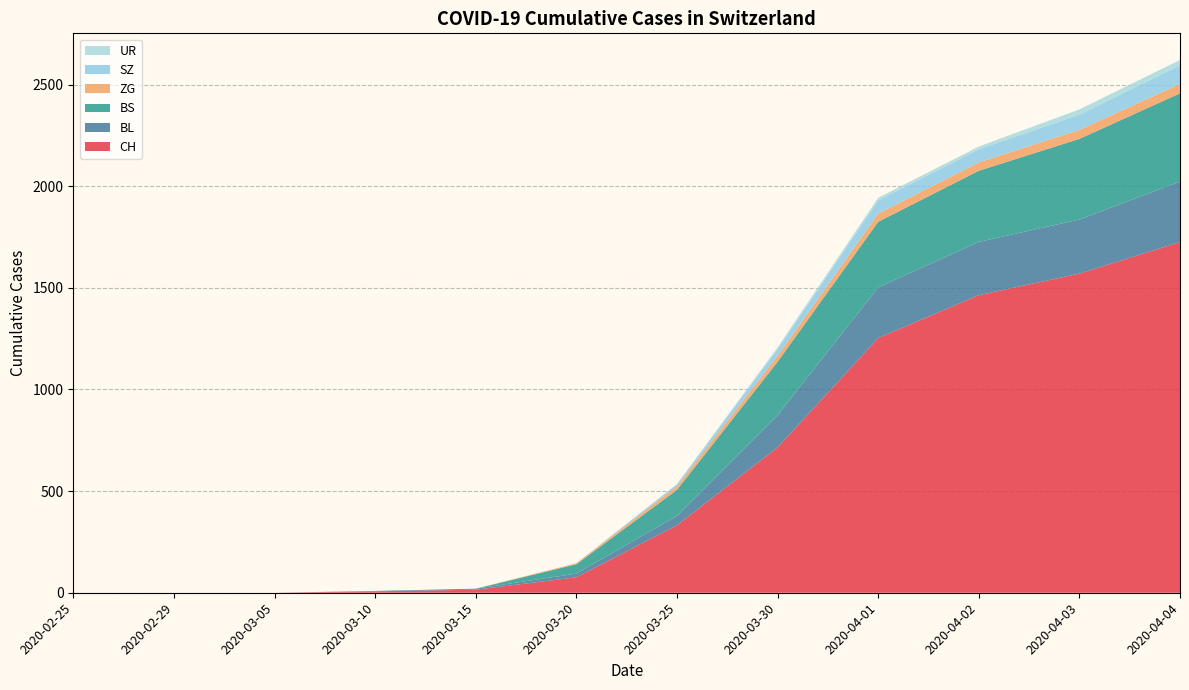

Reading right to left, list all the values displayed in this chart.

CH: 2020-04-04=1725	2020-04-03=1570	2020-04-02=1464	2020-04-01=1253	2020-03-30=715	2020-03-25=332	2020-03-20=76	2020-03-15=15	2020-03-10=7	2020-03-05=0	2020-02-29=0	2020-02-25=0
BL: 2020-04-04=298	2020-04-03=266	2020-04-02=262	2020-04-01=249	2020-03-30=158	2020-03-25=46	2020-03-20=18	2020-03-15=5	2020-03-10=2	2020-03-05=0	2020-02-29=0	2020-02-25=0
BS: 2020-04-04=434	2020-04-03=397	2020-04-02=350	2020-04-01=323	2020-03-30=263	2020-03-25=128	2020-03-20=46	2020-03-15=0	2020-03-10=0	2020-03-05=0	2020-02-29=0	2020-02-25=0
ZG: 2020-04-04=46	2020-04-03=44	2020-04-02=41	2020-04-01=40	2020-03-30=29	2020-03-25=18	2020-03-20=5	2020-03-15=0	2020-03-10=0	2020-03-05=0	2020-02-29=0	2020-02-25=0
SZ: 2020-04-04=92	2020-04-03=75	2020-04-02=65	2020-04-01=65	2020-03-30=33	2020-03-25=10	2020-03-20=0	2020-03-15=0	2020-03-10=0	2020-03-05=0	2020-02-29=0	2020-02-25=0
UR: 2020-04-04=26	2020-04-03=26	2020-04-02=13	2020-04-01=13	2020-03-30=9	2020-03-25=0	2020-03-20=0	2020-03-15=0	2020-03-10=0	2020-03-05=0	2020-02-29=0	2020-02-25=0